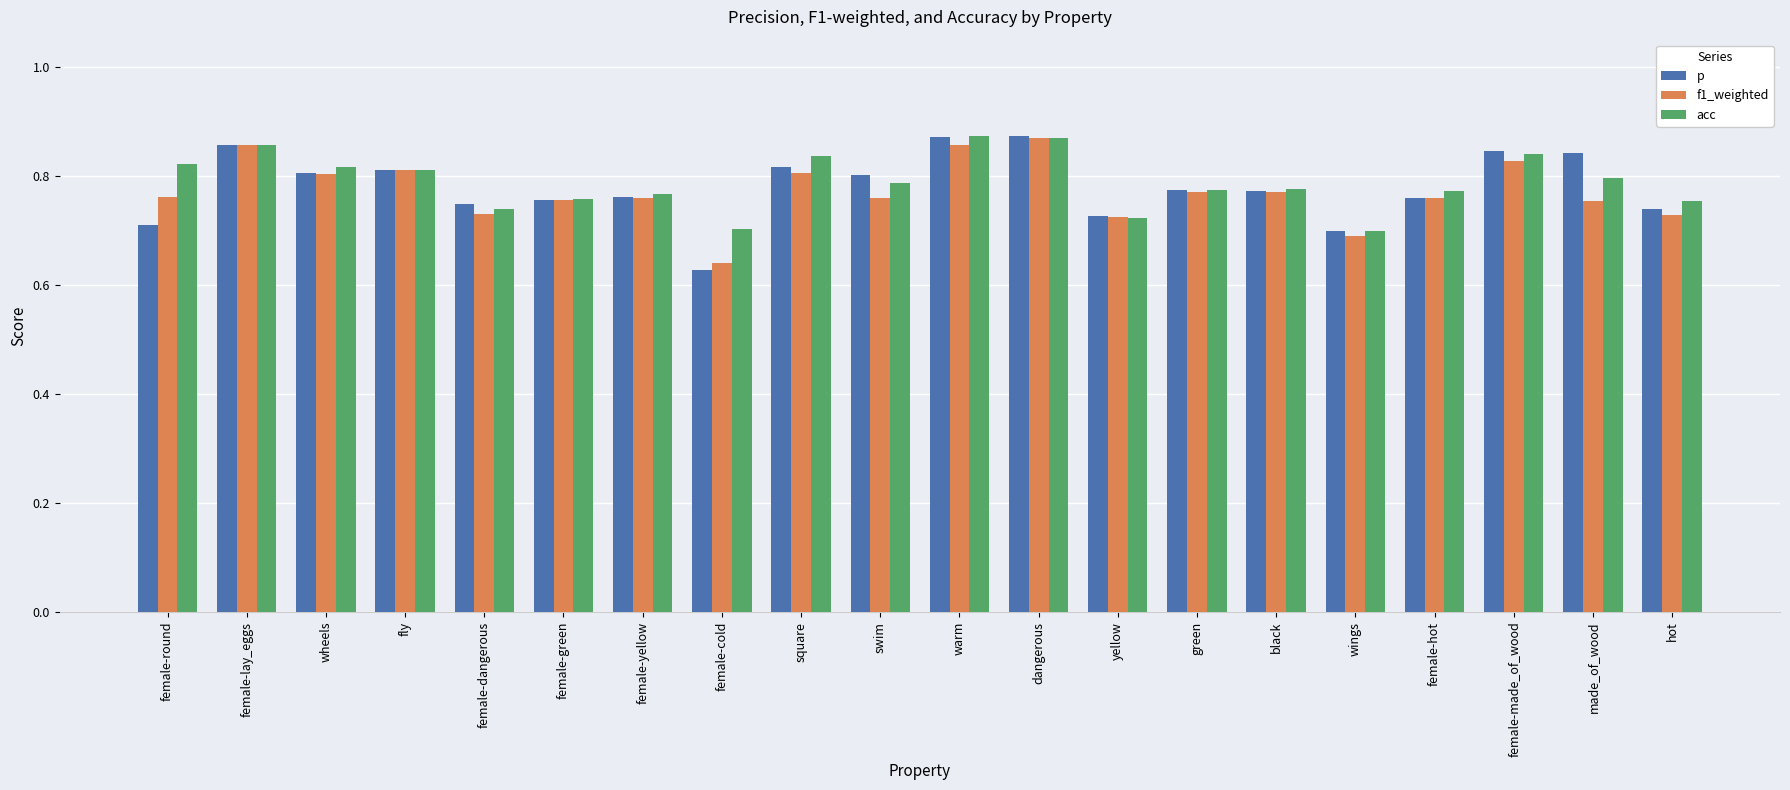

True or false: p has a value of 0.2 at female-dangerous.

False